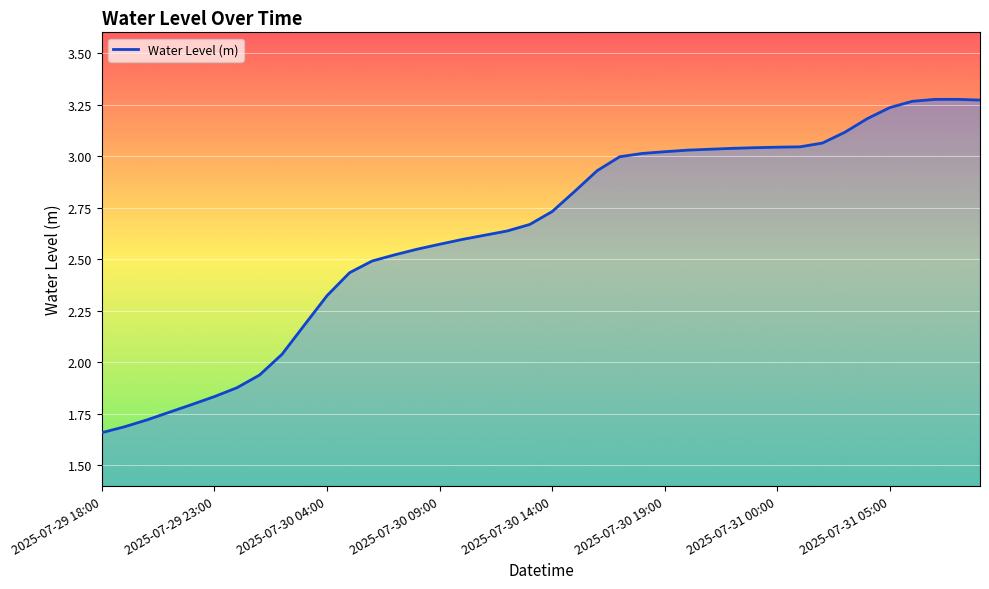

What is the difference between the maximum and minimum values?

1.6